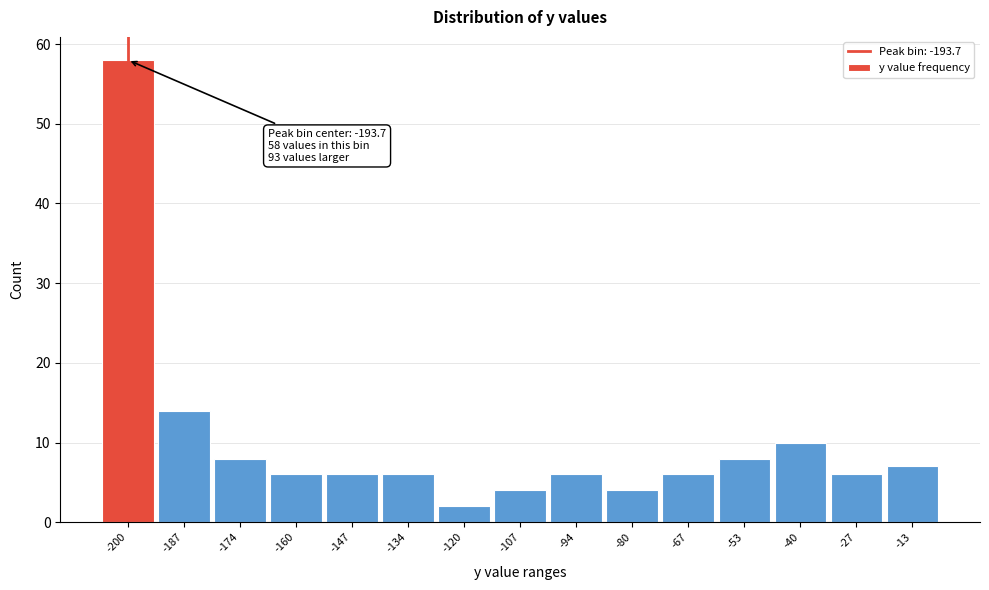

Reading left to right, what are all the values shown in this chart?

58	14	8	6	6	6	2	4	6	4	6	8	10	6	7